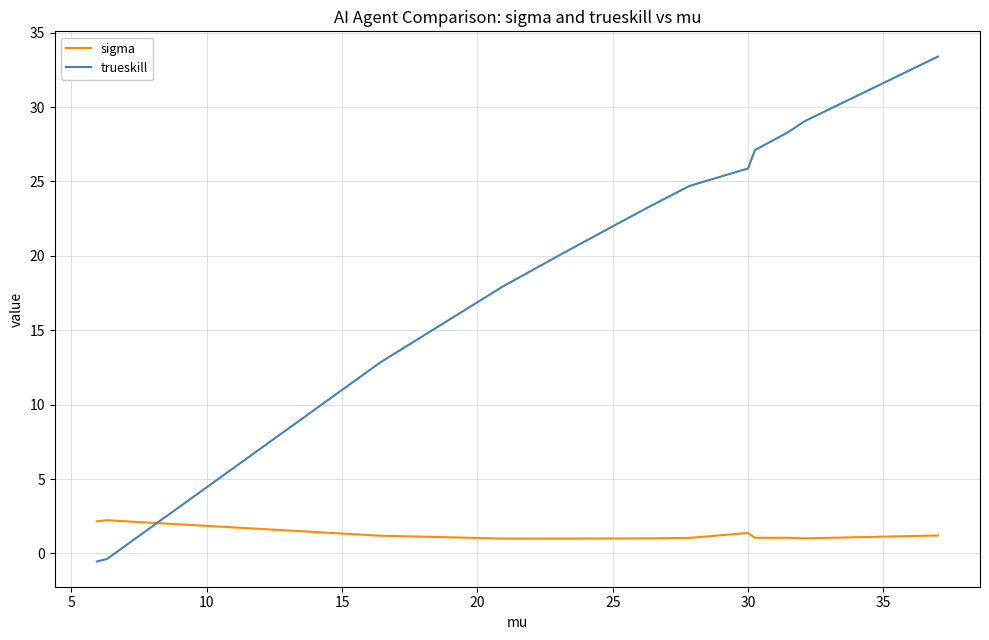

How many times do sigma and trueskill cross each other?

1